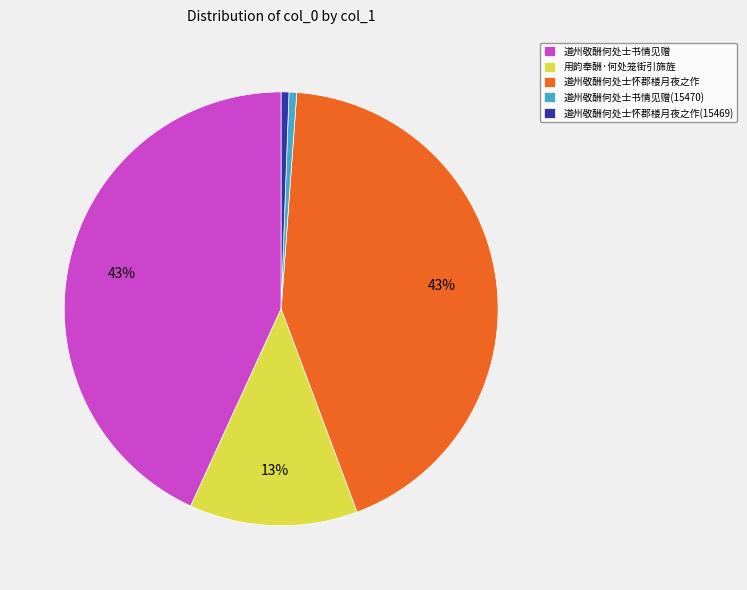

Which has a higher value, 道州敬酬何处士书情见赠(15470) or 道州敬酬何处士怀郡楼月夜之作?

道州敬酬何处士怀郡楼月夜之作